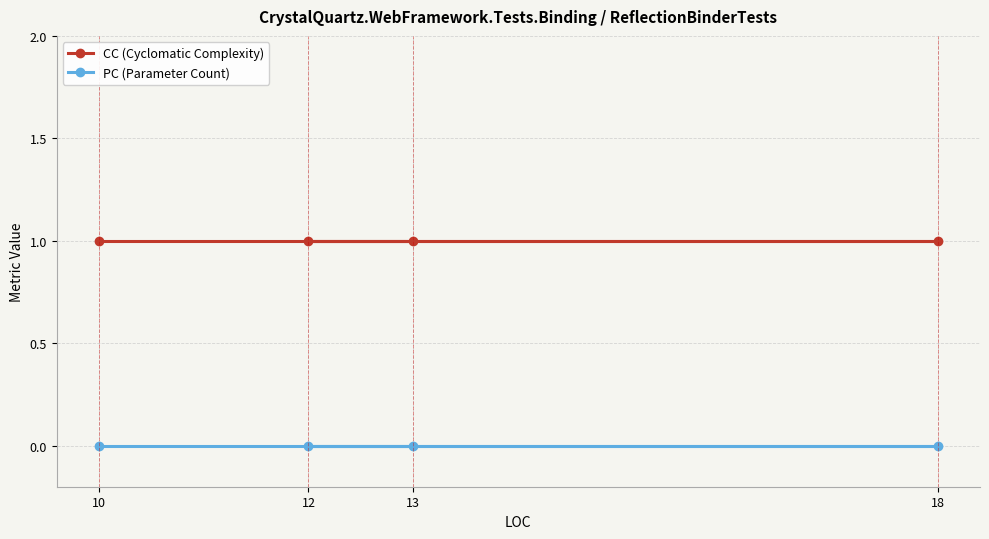

Reading right to left, extract all data points from this chart.

CC (Cyclomatic Complexity): 18=1	13=1	12=1	10=1
PC (Parameter Count): 18=0	13=0	12=0	10=0